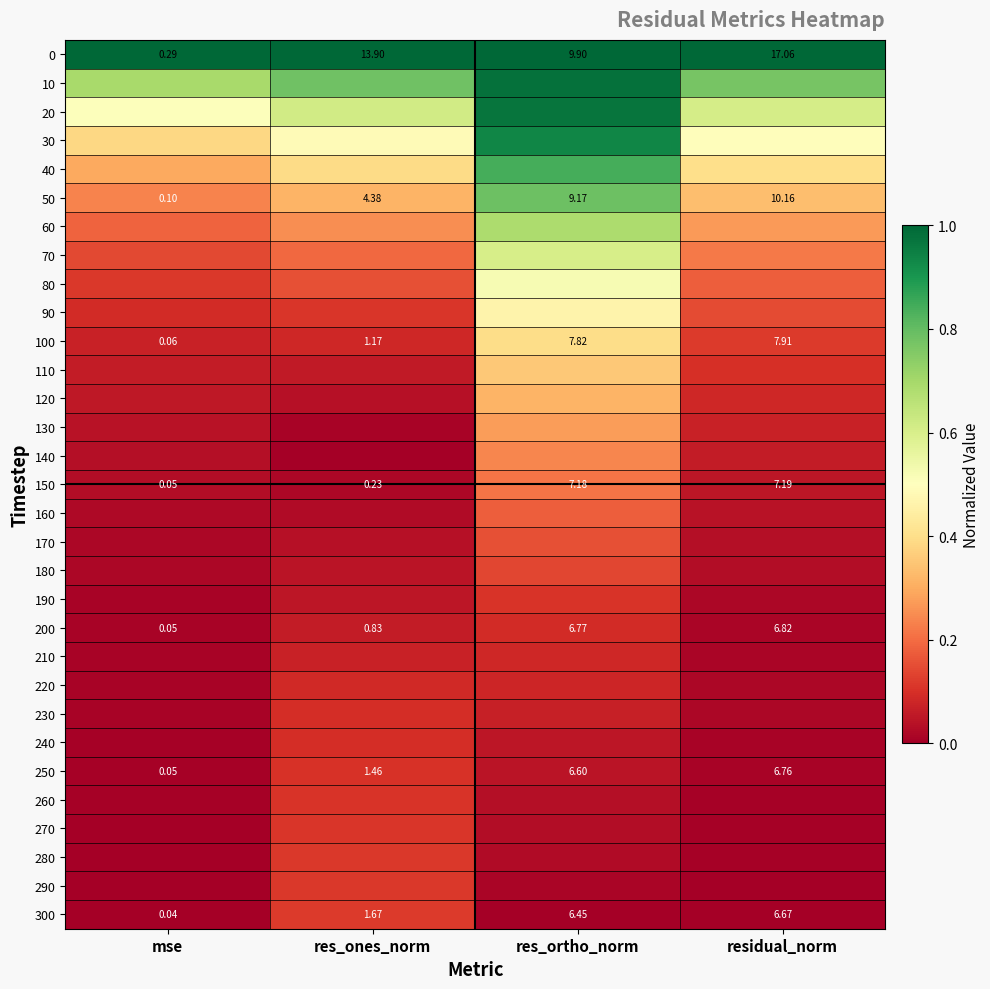

The 190 series shows 0.0 at res_ones_norm. True or false?

True